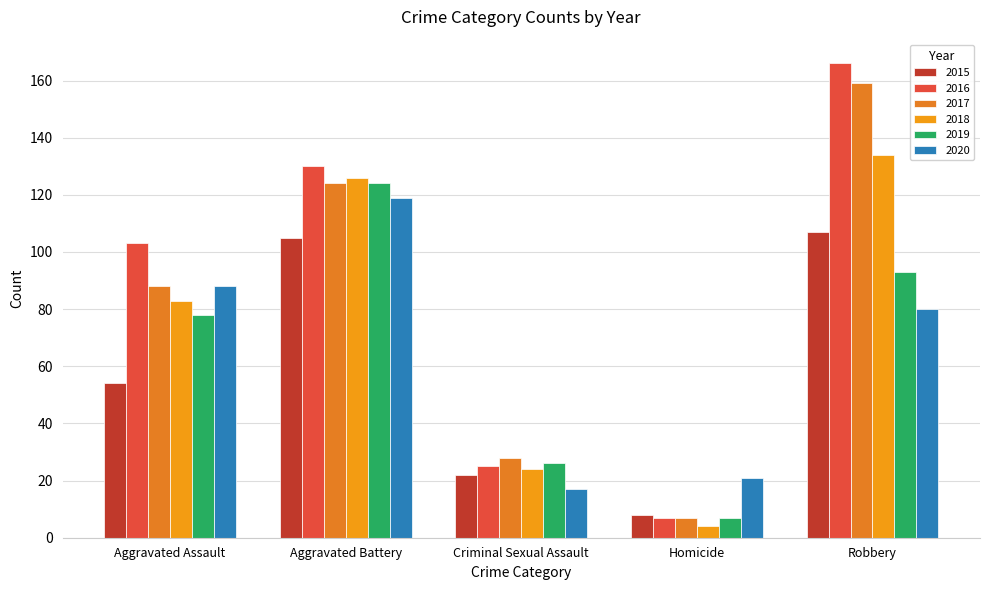

What is the difference between the maximum and minimum values in the 2015 series?

99